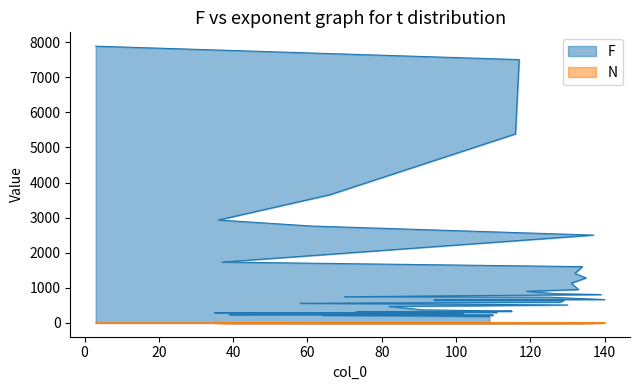

What is the difference between the maximum and minimum values in the N series?

1